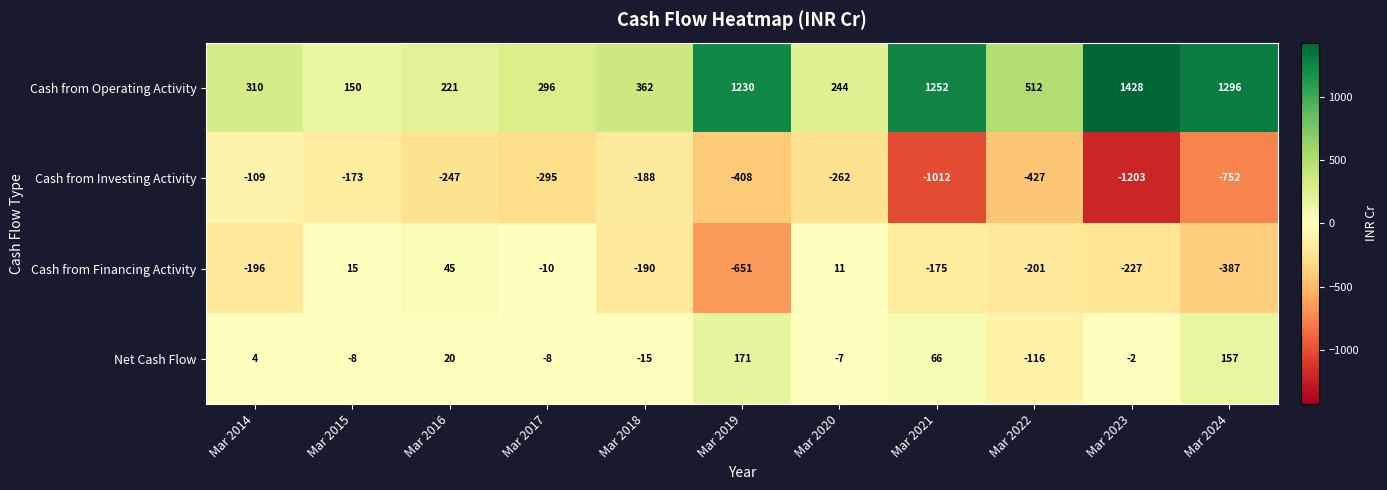

What is the maximum value shown in the chart?

1428